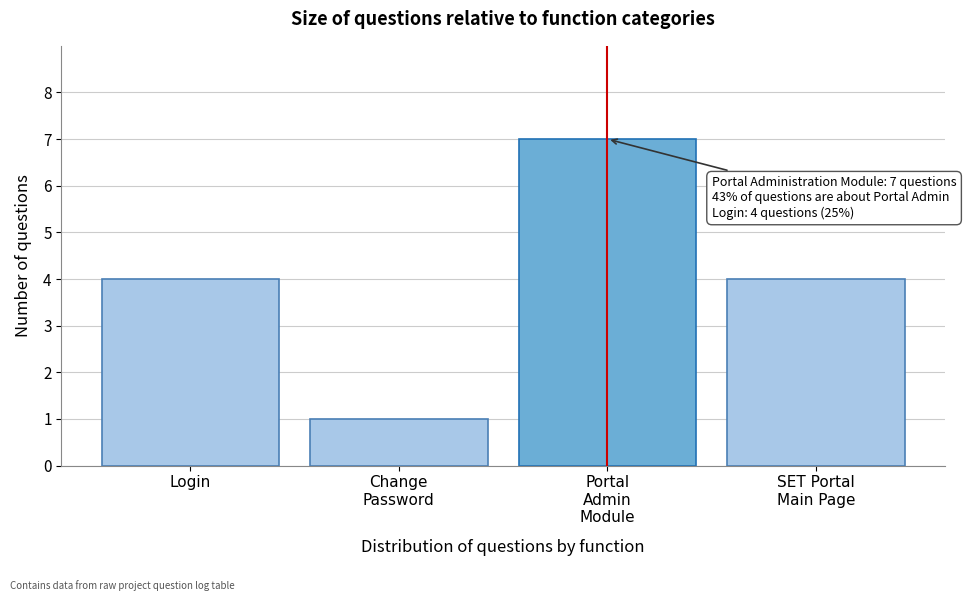

Reading right to left, extract all data points from this chart.

4	7	1	4